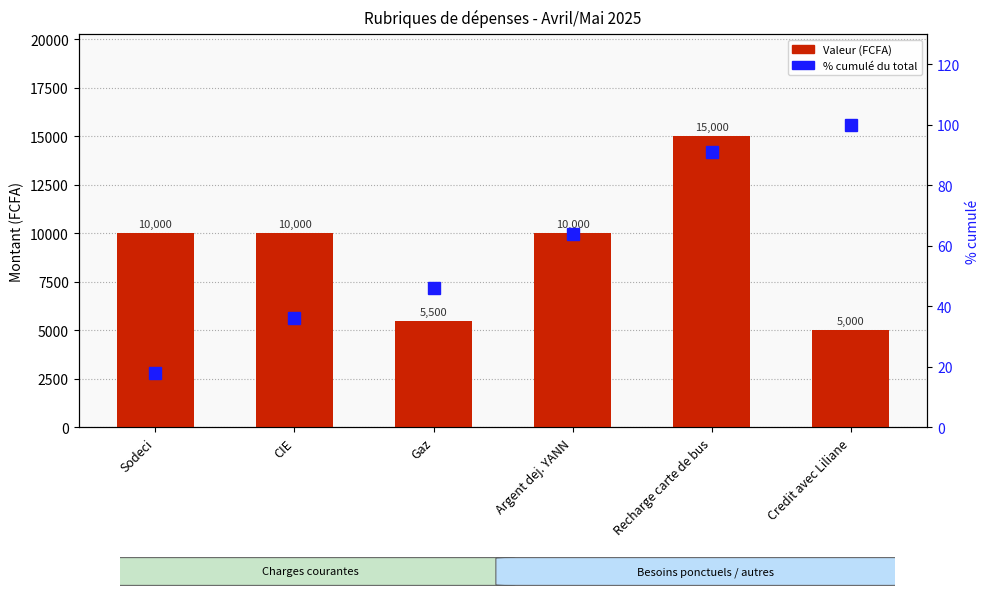

How many values in the Valeur (FCFA) series exceed 10000?

1